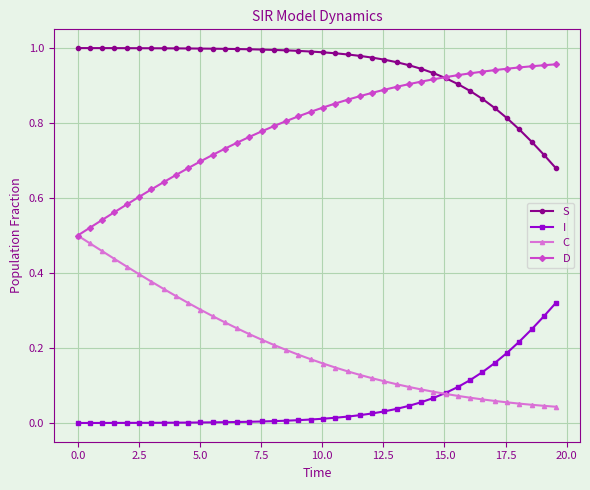

What is the sum of all I values?

2.2